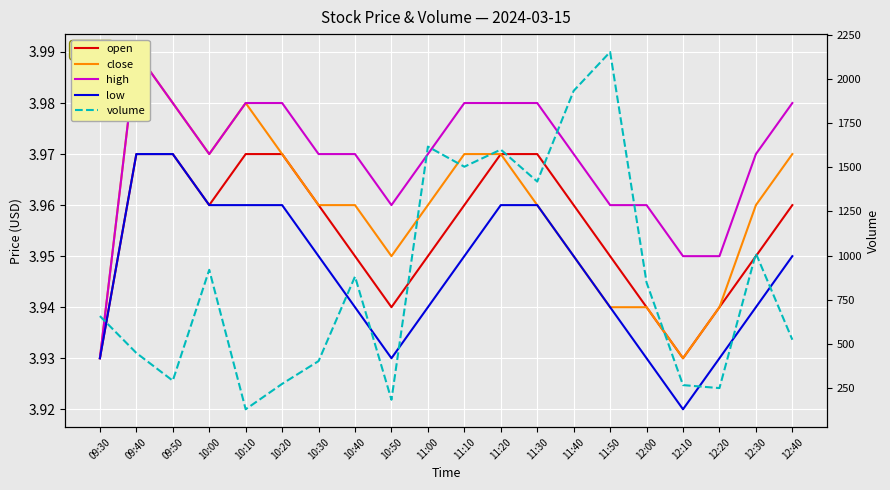

At which category does volume reach its first local valley?

09:50